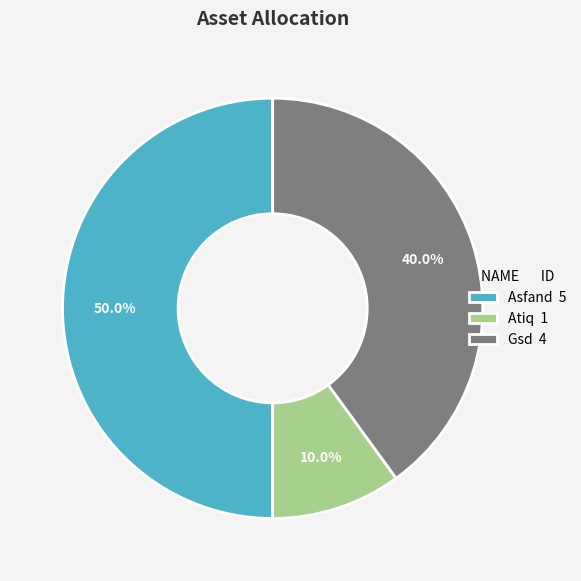

Rank the categories by value from highest to lowest.

Asfand, Gsd, Atiq